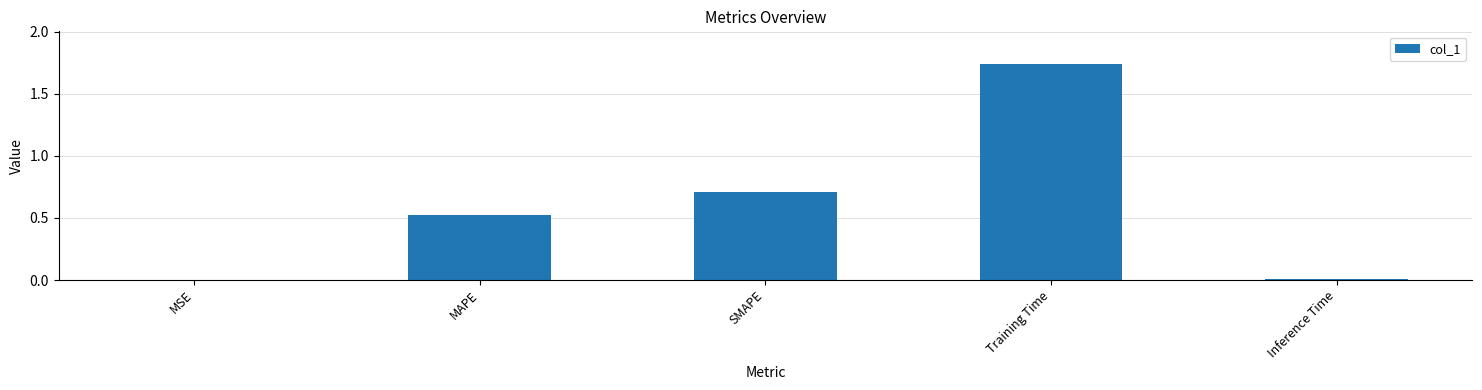

What is the sum of all values?

3.0